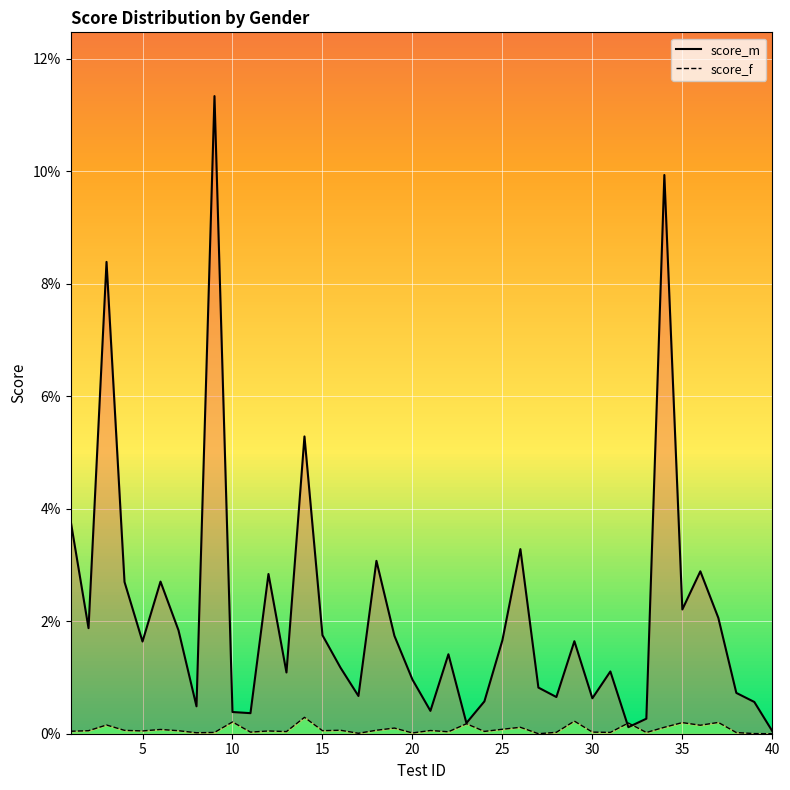

Is it true that score_m equals 0.0 at 23?

False